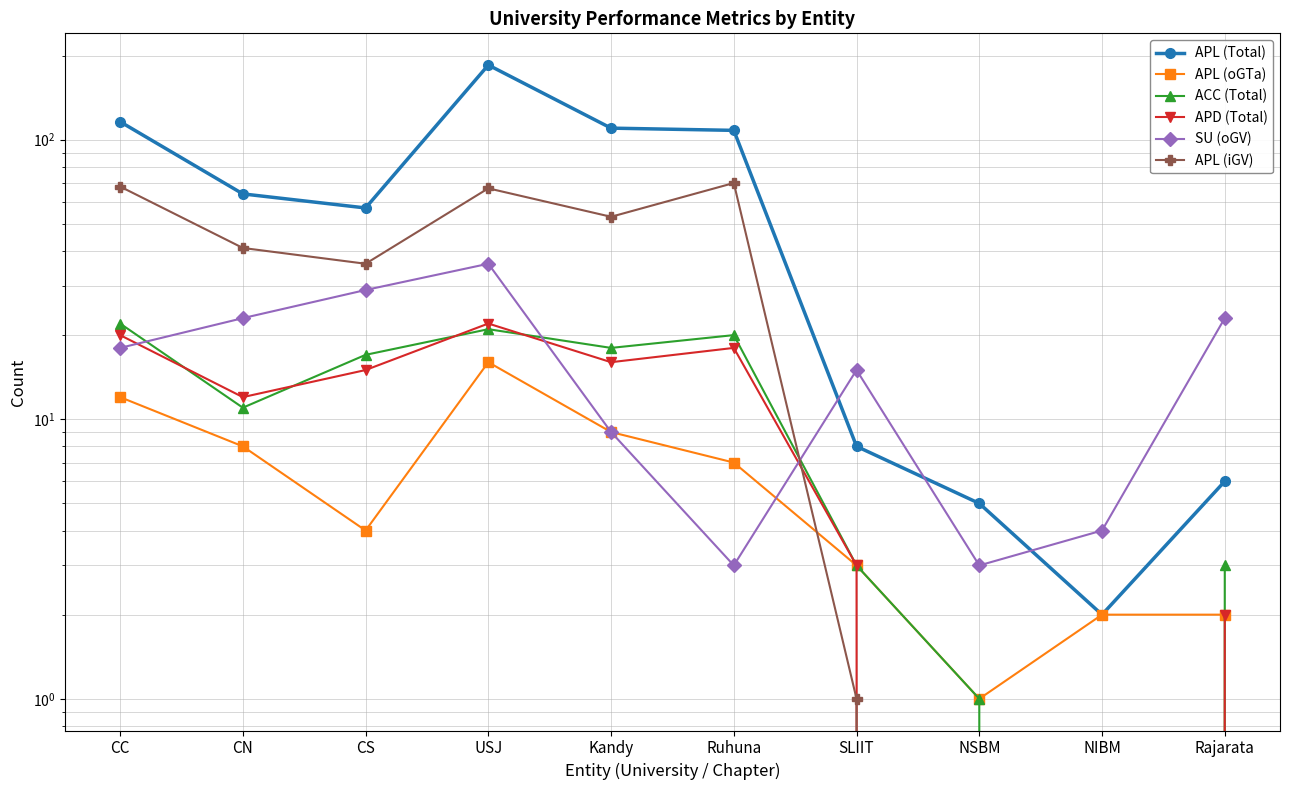

How many lines are shown in the chart?

6